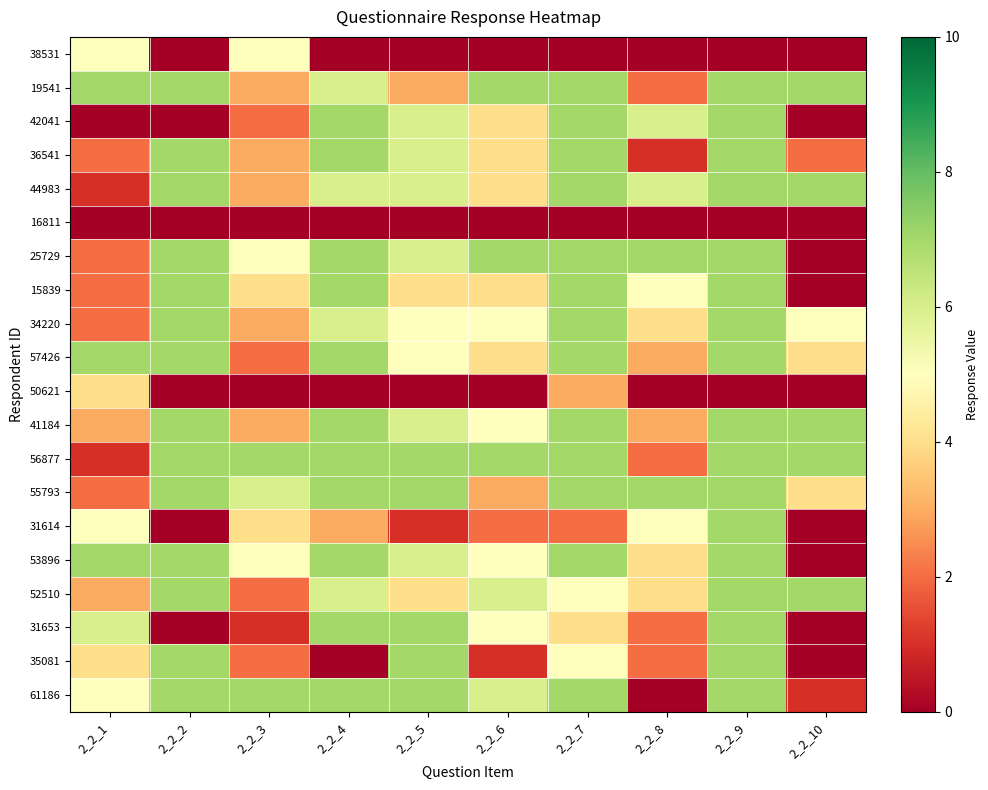

What is the total value across all series at 2_2_7?

110